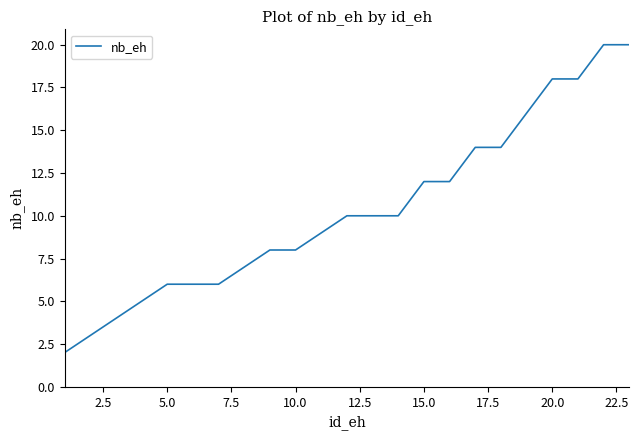

What is the difference between the maximum and minimum values?

18